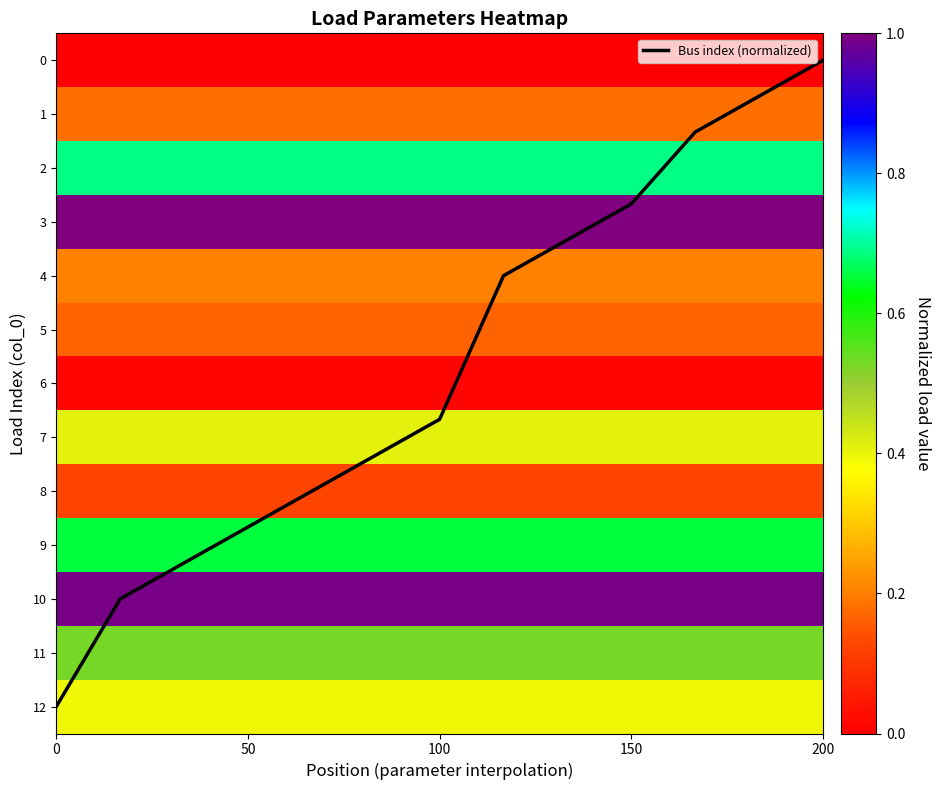

What is the difference between the maximum and minimum values?

12.0